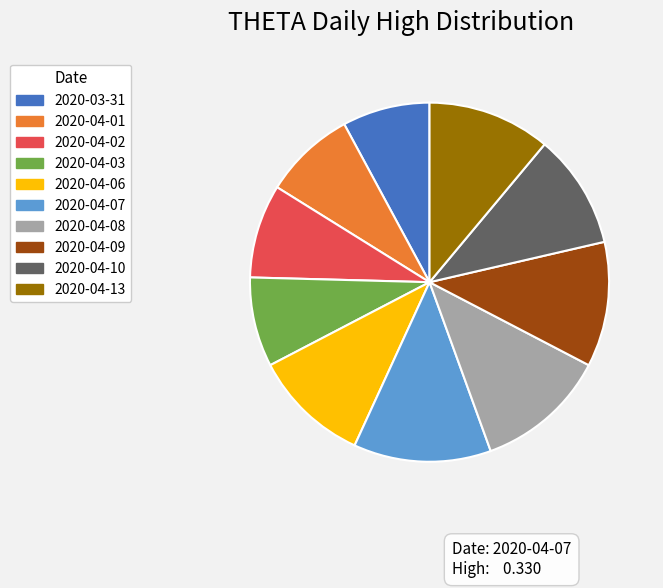

What is the largest slice in the pie chart?

2020-04-07